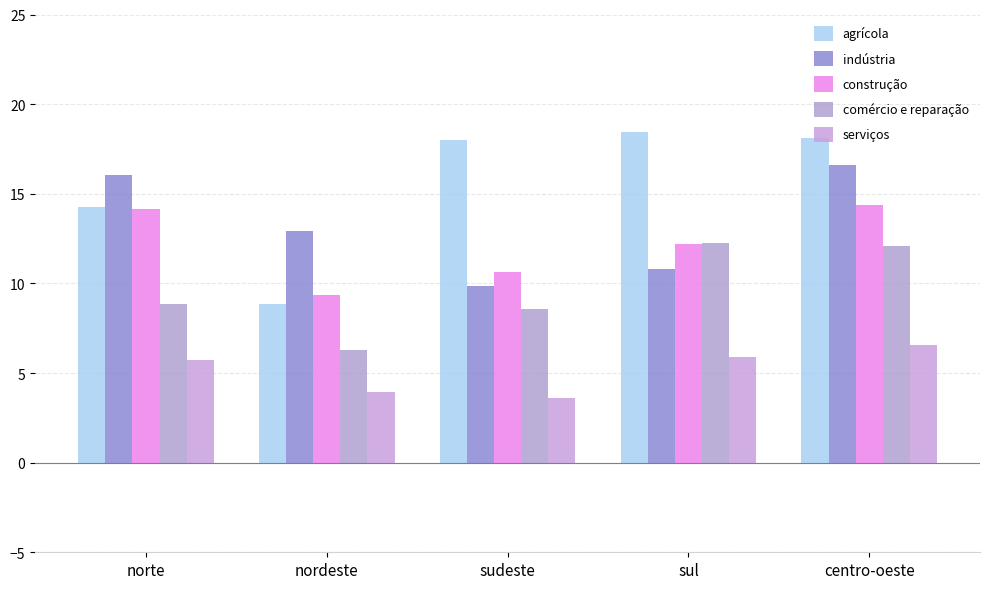

Which has a higher value, nordeste or norte?

norte